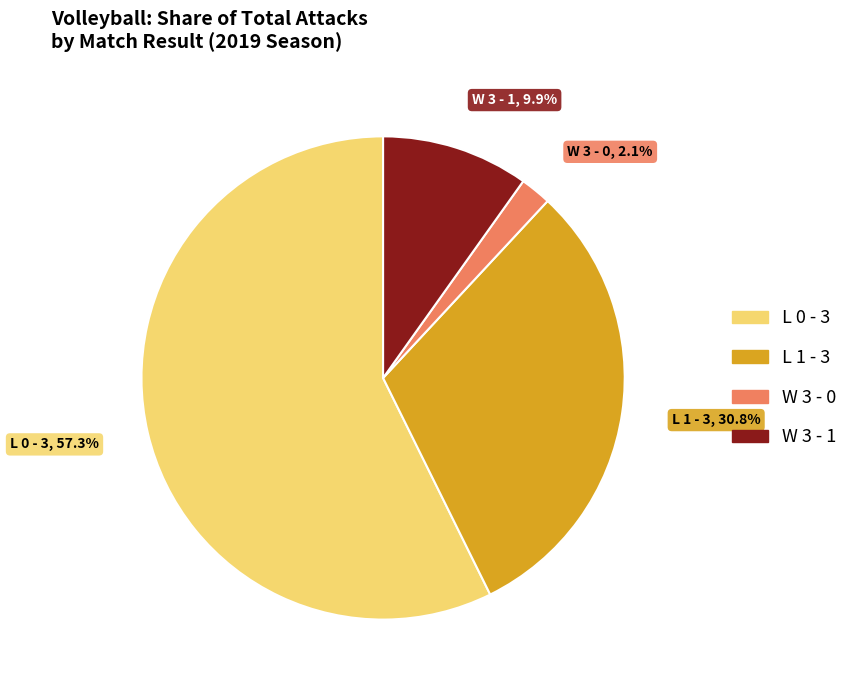

Between W 3 - 0 and L 0 - 3, which is larger?

L 0 - 3